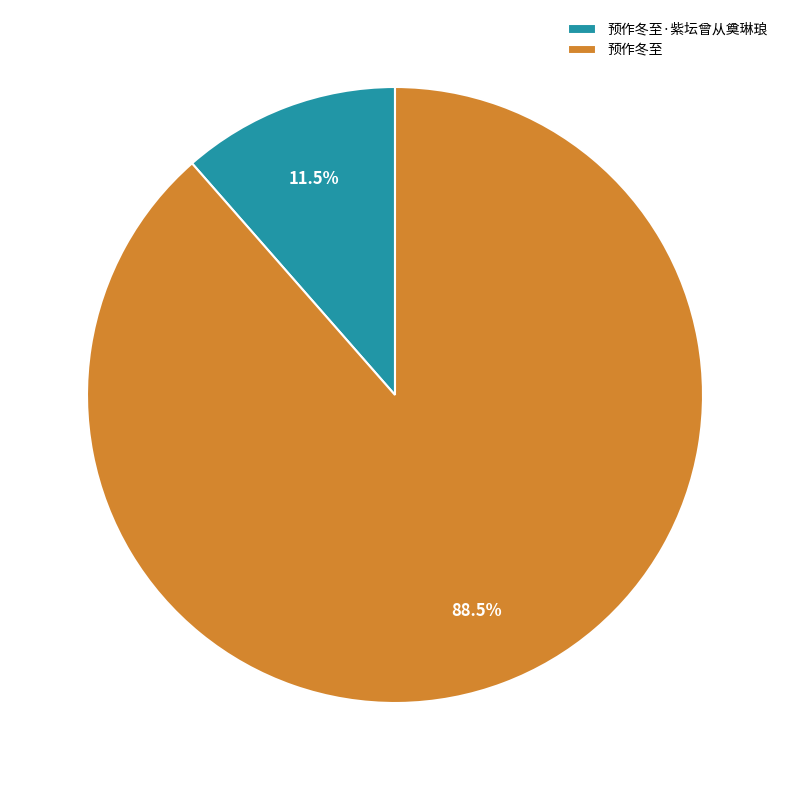

Which category has the biggest portion of the pie?

预作冬至